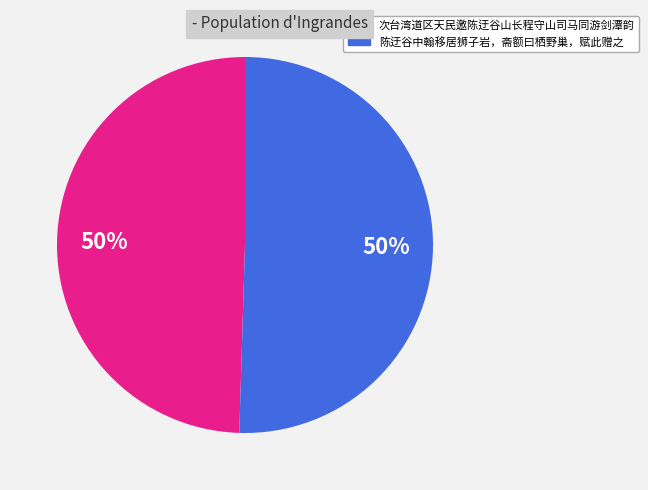

To the nearest percent, what is the average slice percentage?

50%